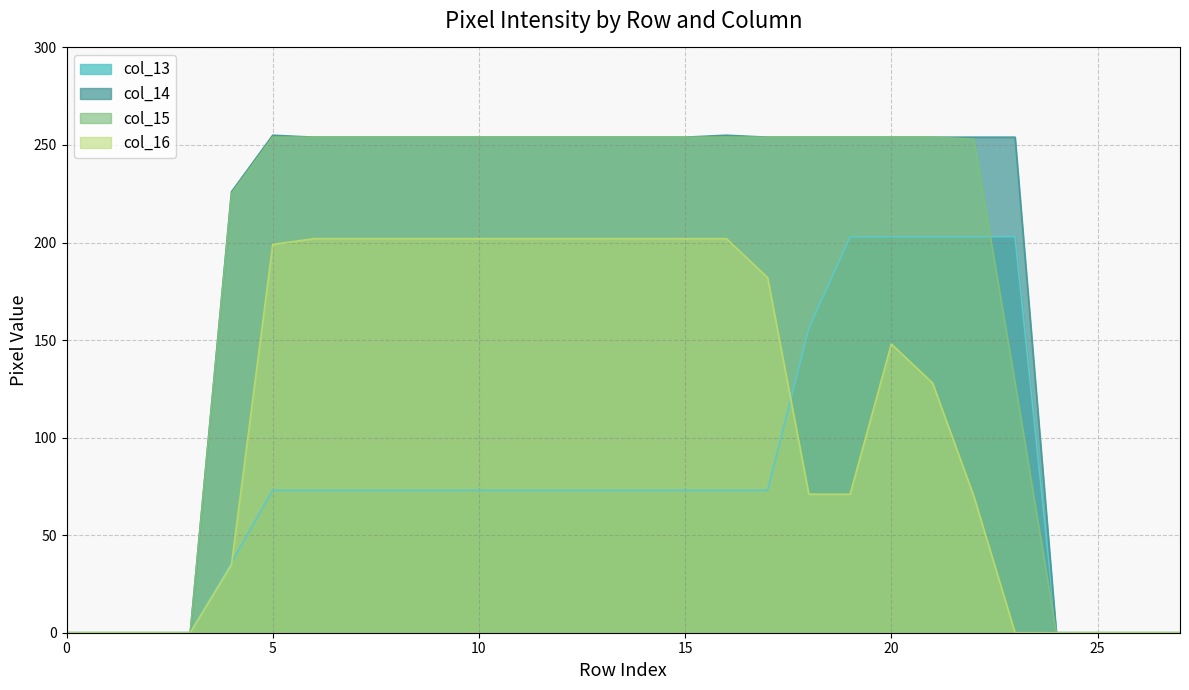

Which series has the largest total across all categories?

col_14